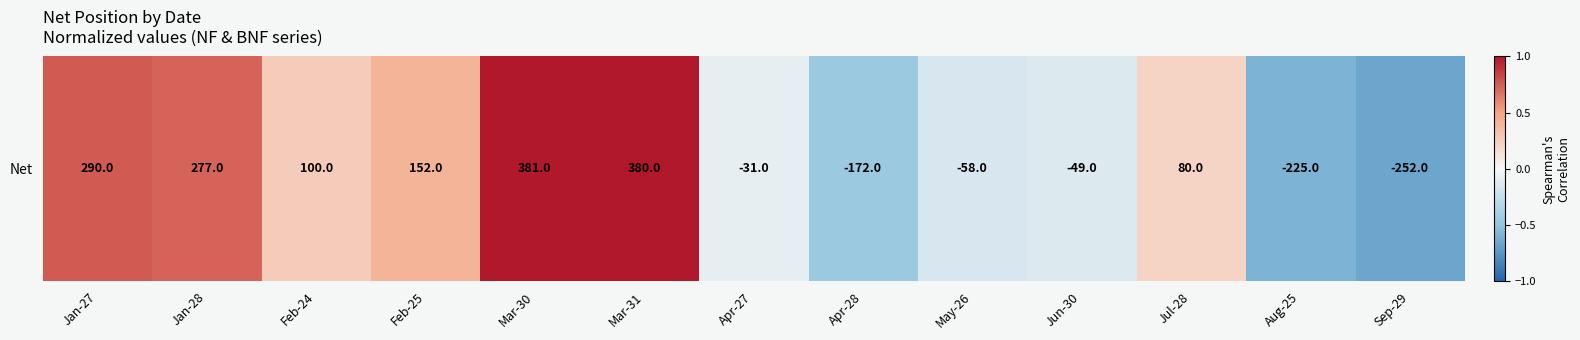

Reading left to right, what are all the values shown in this chart?

Jan-27=0.8	Jan-28=0.7	Feb-24=0.3	Feb-25=0.4	Mar-30=1.0	Mar-31=1.0	Apr-27=-0.1	Apr-28=-0.5	May-26=-0.2	Jun-30=-0.1	Jul-28=0.2	Aug-25=-0.6	Sep-29=-0.7